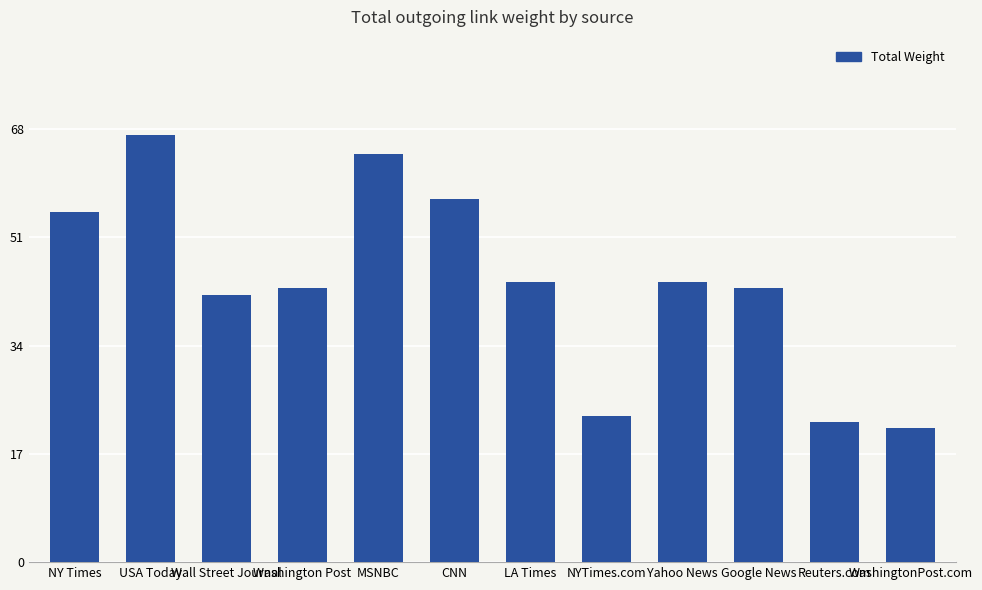

What is the minimum value shown in the chart?

21